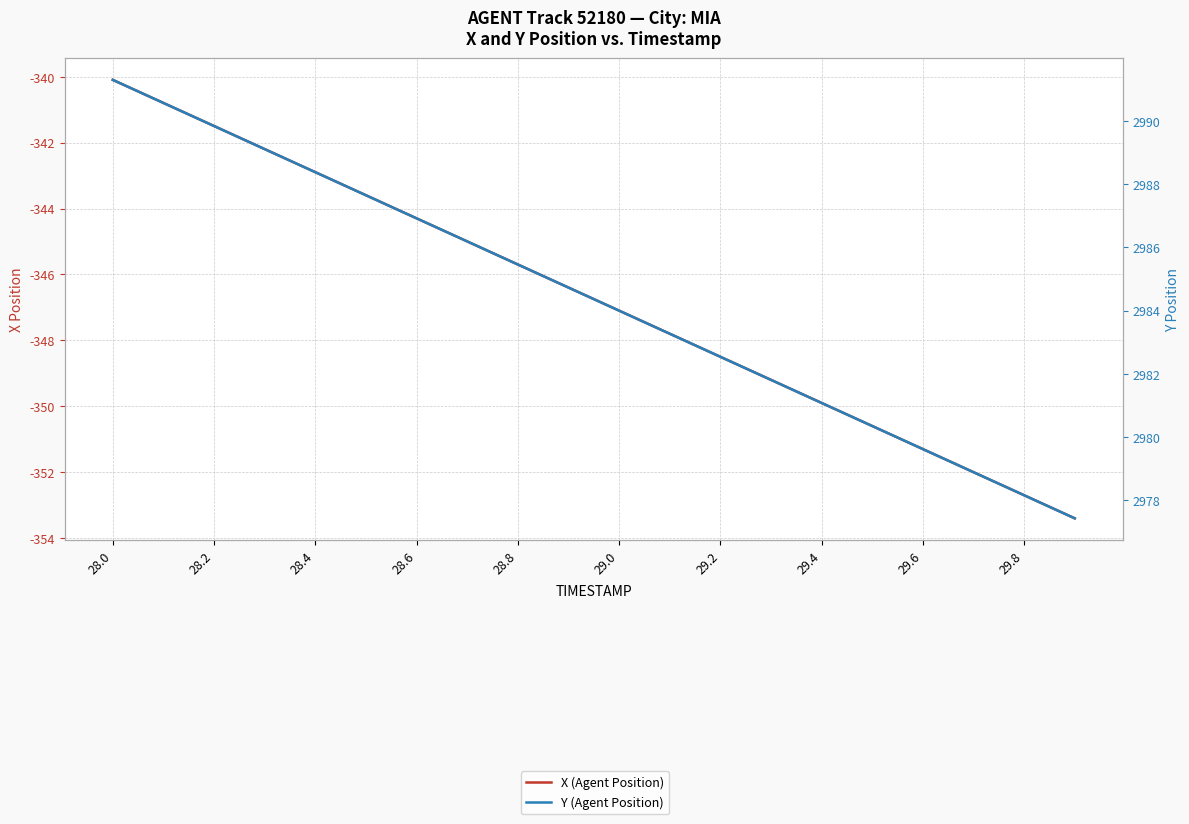

How many lines are shown in the chart?

2